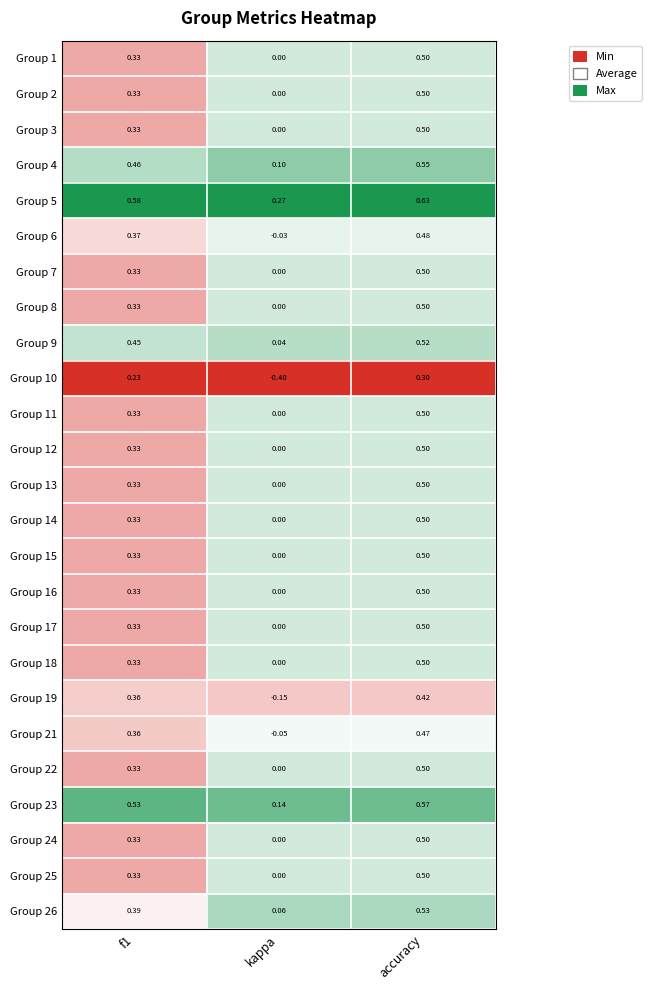

At which category is the sum across all series the highest?

accuracy